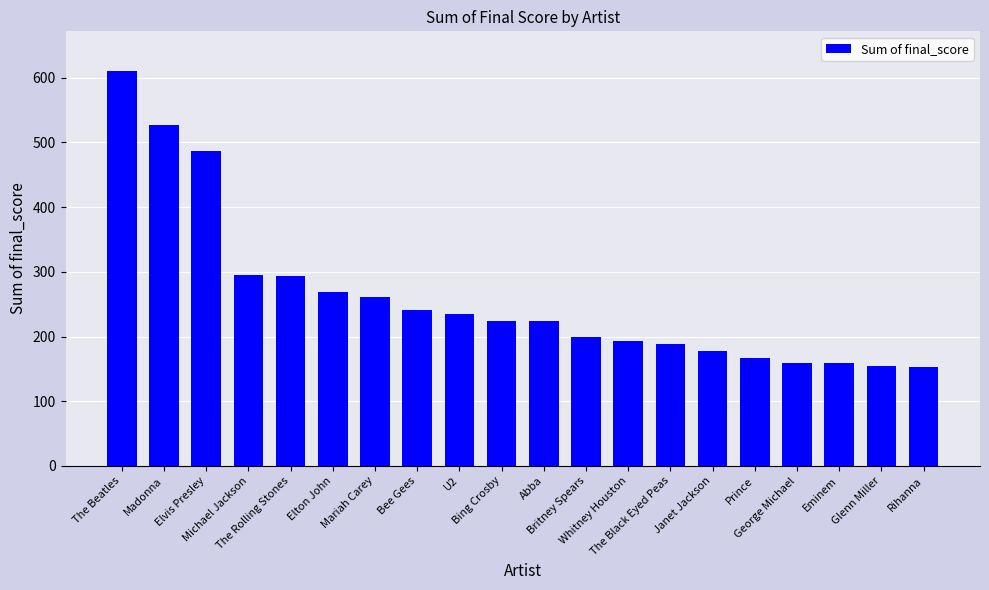

Between U2 and The Beatles, which is larger?

The Beatles